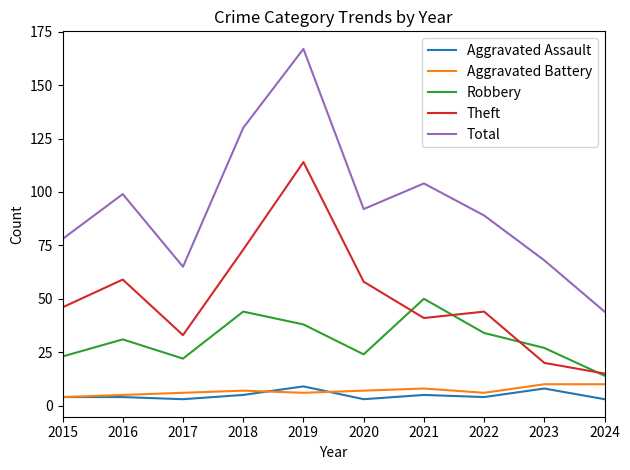

What is the lowest value of the Total series?

44